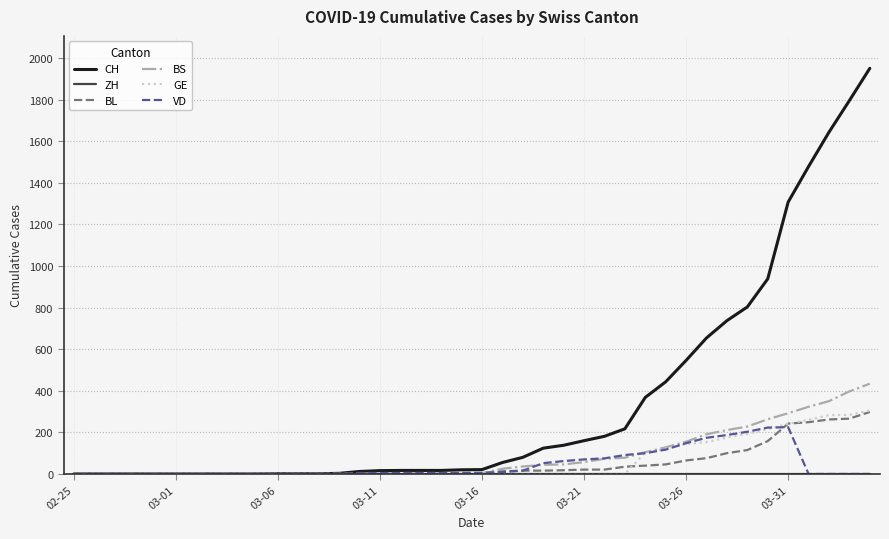

What is the sum of all BL values?

2078